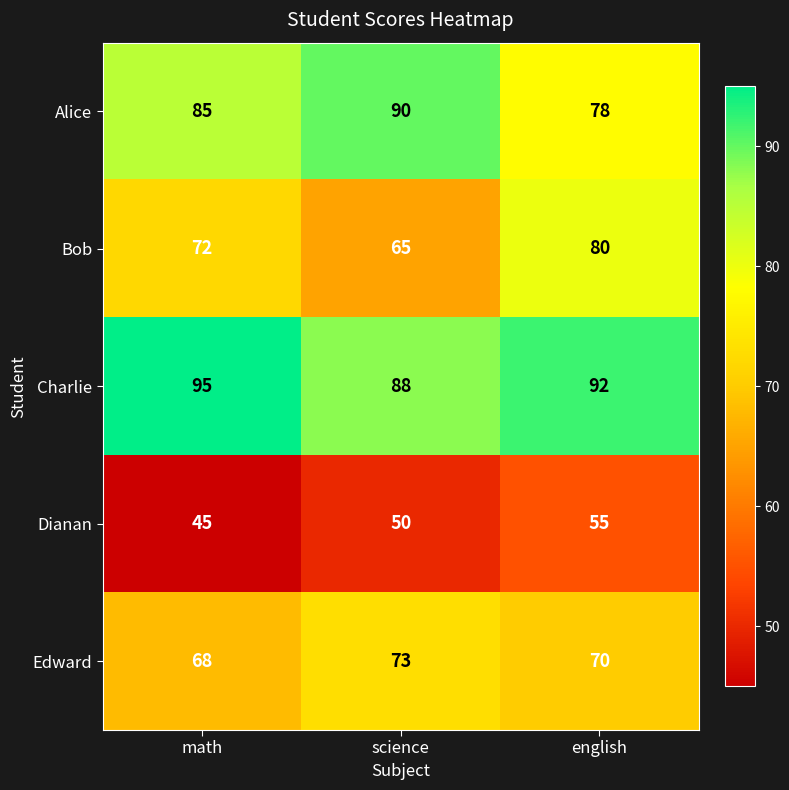

How many data points does each series have?

3